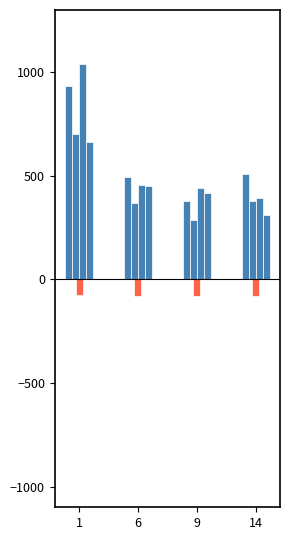

Reading left to right, extract all data points from this chart.

col_7: 934.1	492.3	379.1	506.8
col_8: 700.6	369.2	284.3	380.1
col_10: 1039.8	455.7	439.6	391.1
col_11: 662.2	452.1	416.7	310.1
col_17: -74.0	-82.0	-82.0	-82.0